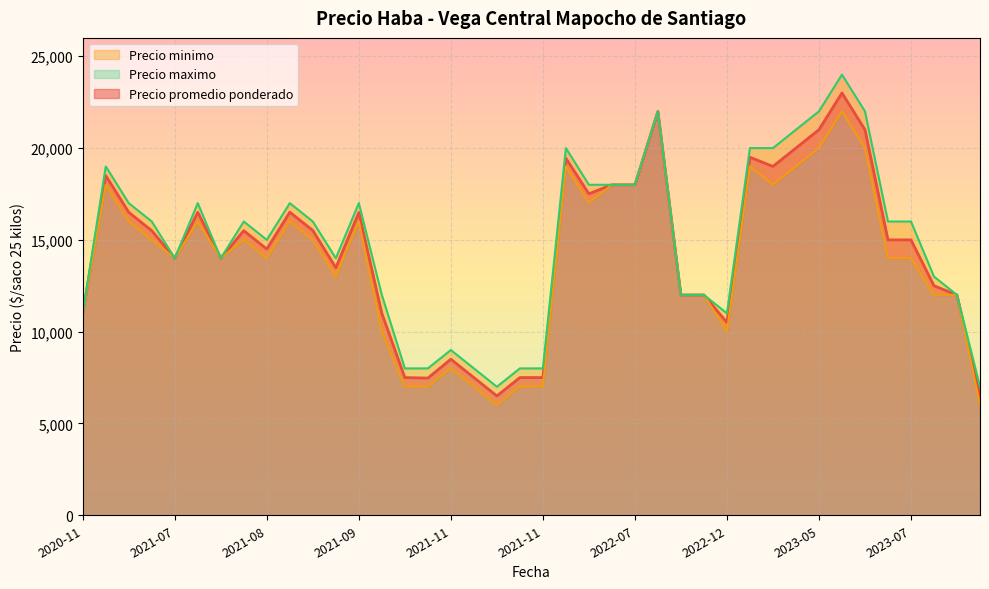

How many distinct data groups are displayed?

3